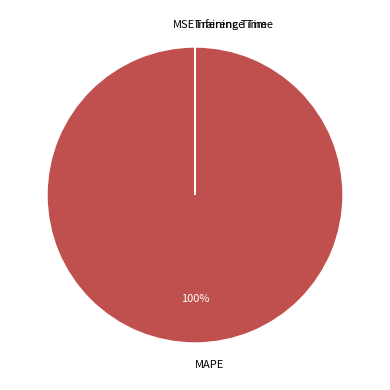

Which slice is the largest?

MAPE